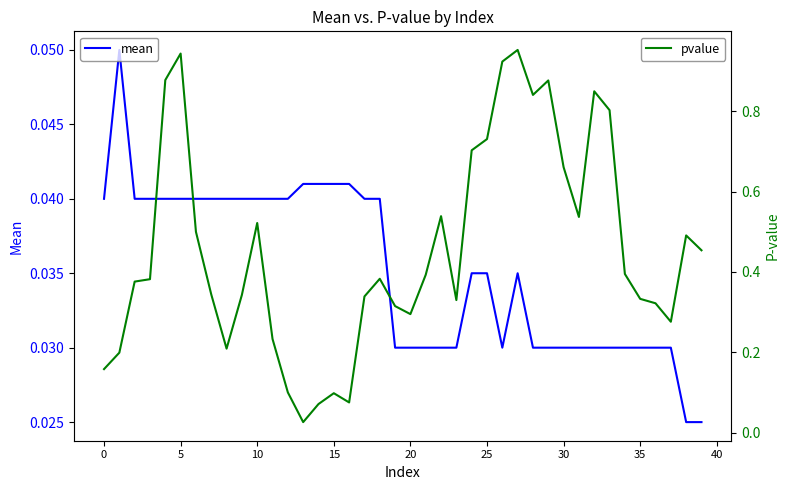

At 13, list the series in order from smallest to largest.

pvalue, mean